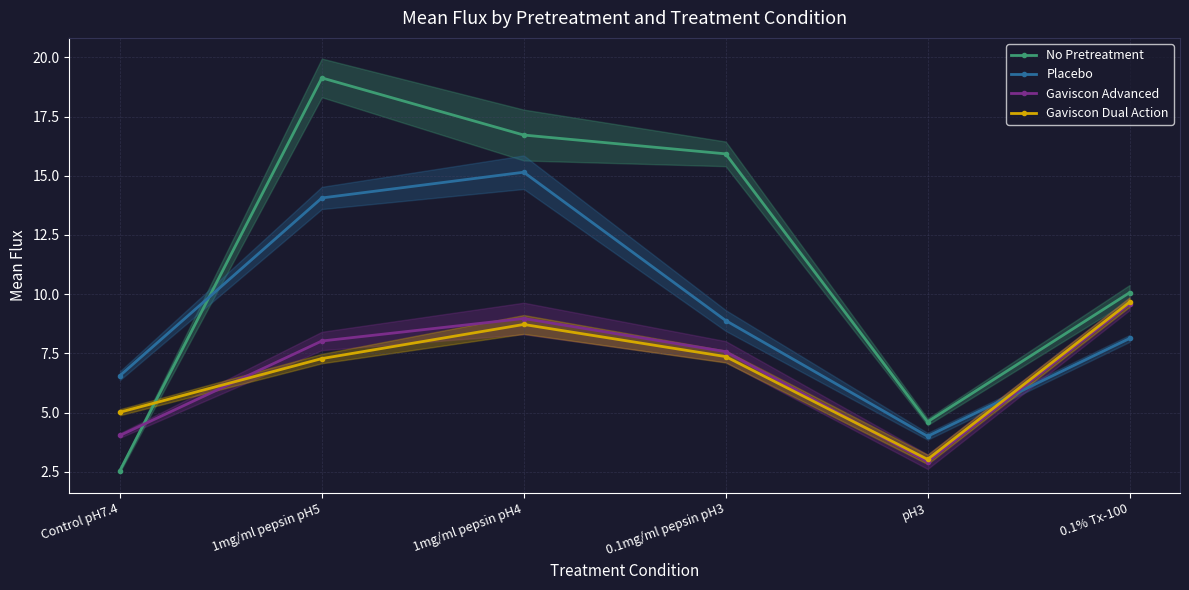

At which category does No Pretreatment reach its first local peak?

1mg/ml pepsin pH5